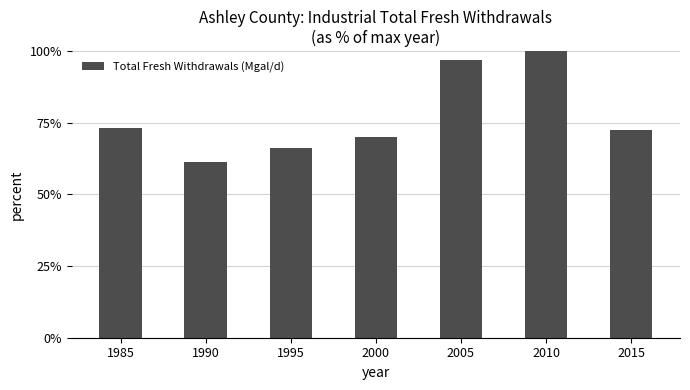

What is the ratio of the value at 2005 to the value at 2000?

1.4